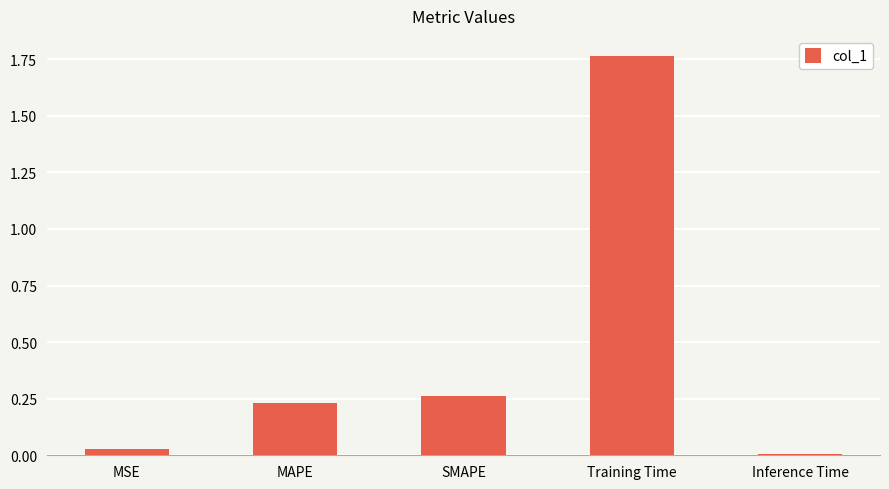

How many bars are there in total?

5